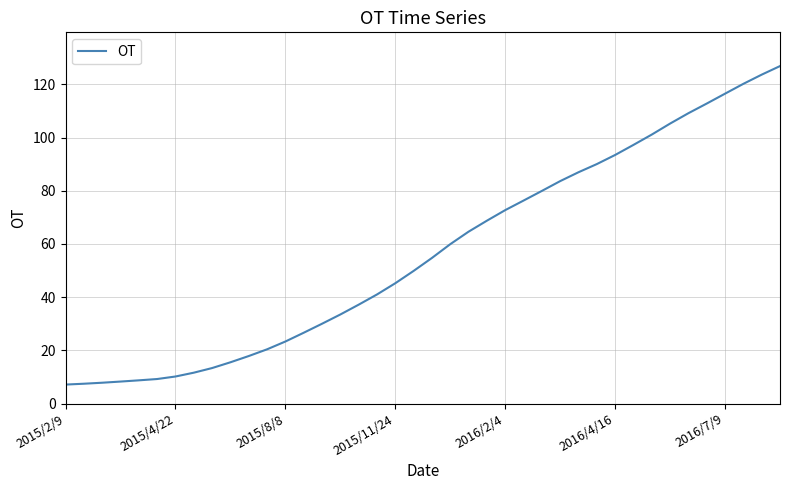

What is the greatest value displayed?

126.8